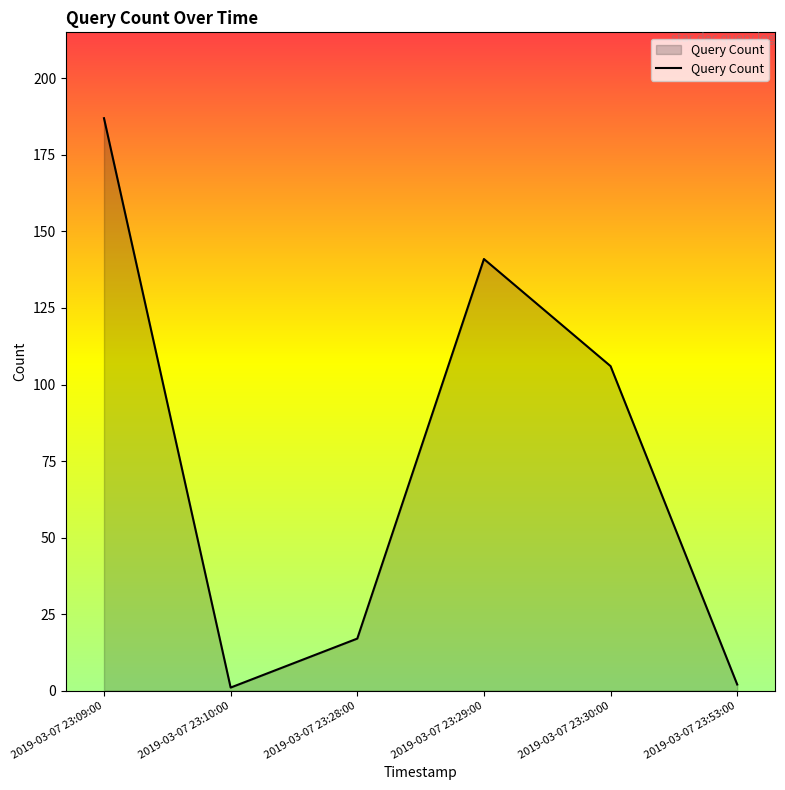

What is the difference between the maximum and minimum values?

186